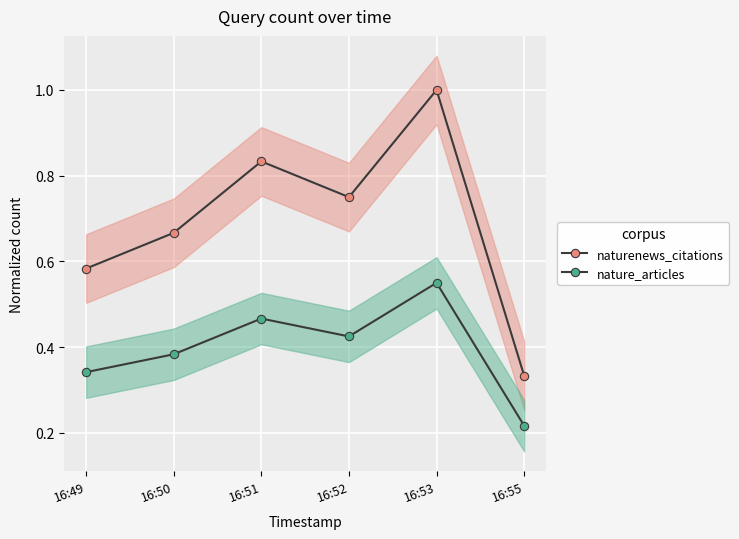

At which category is the sum across all series the highest?

16:53